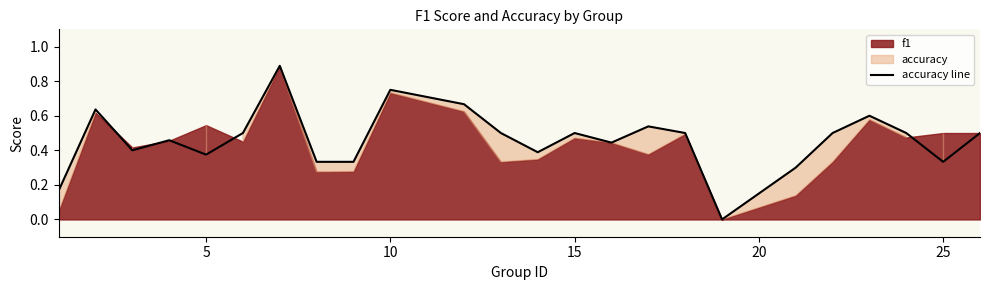

Does the chart display data point markers on the line(s)?

No